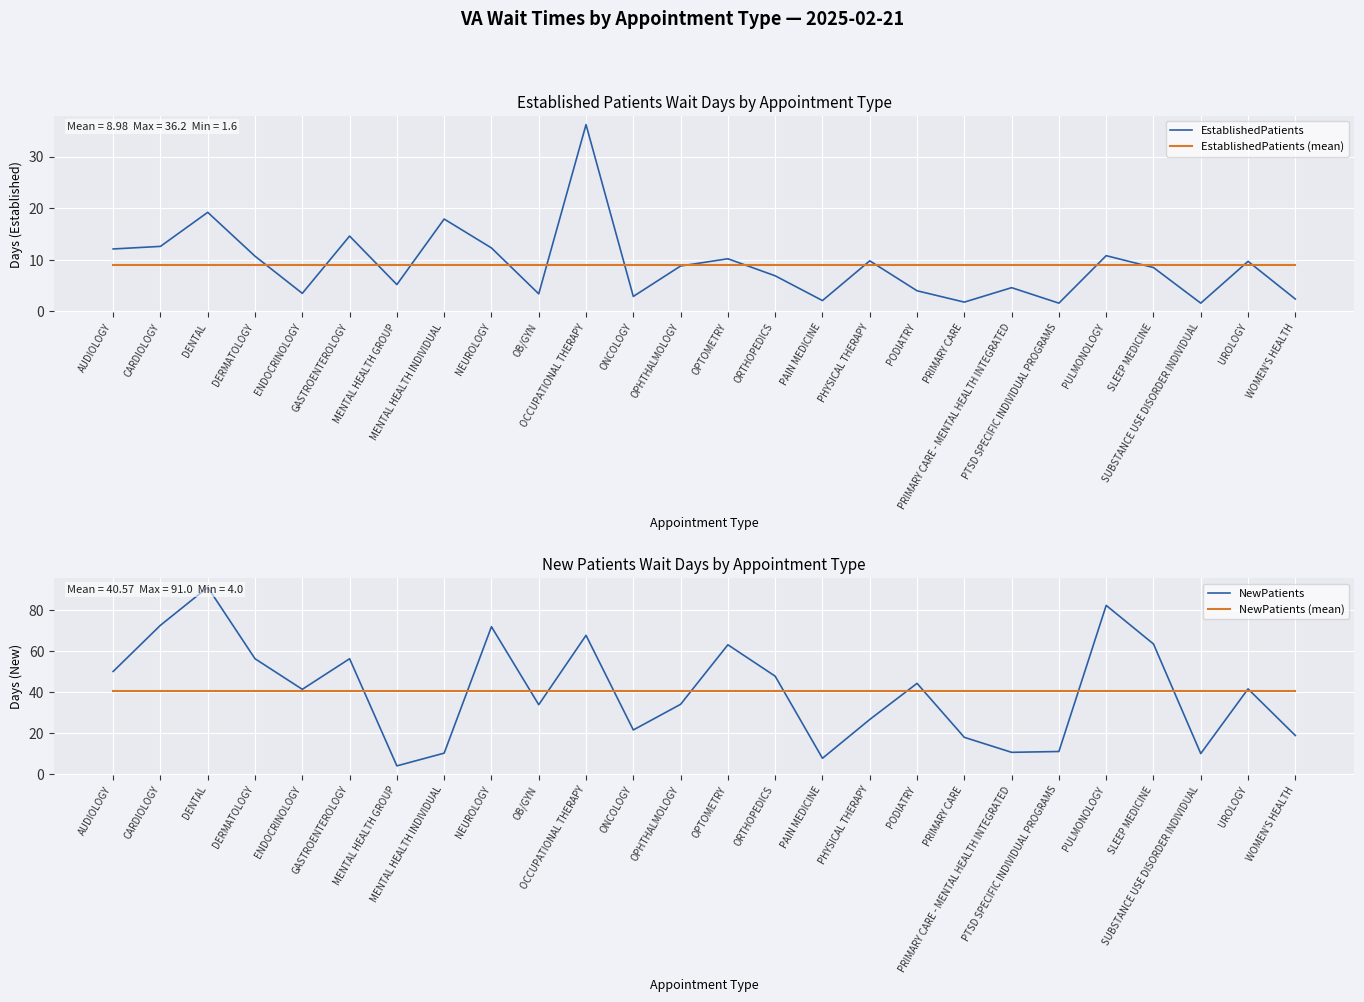

At SUBSTANCE USE DISORDER INDIVIDUAL, list the series in order from smallest to largest.

EstablishedPatients, EstablishedPatients (mean), NewPatients, NewPatients (mean)